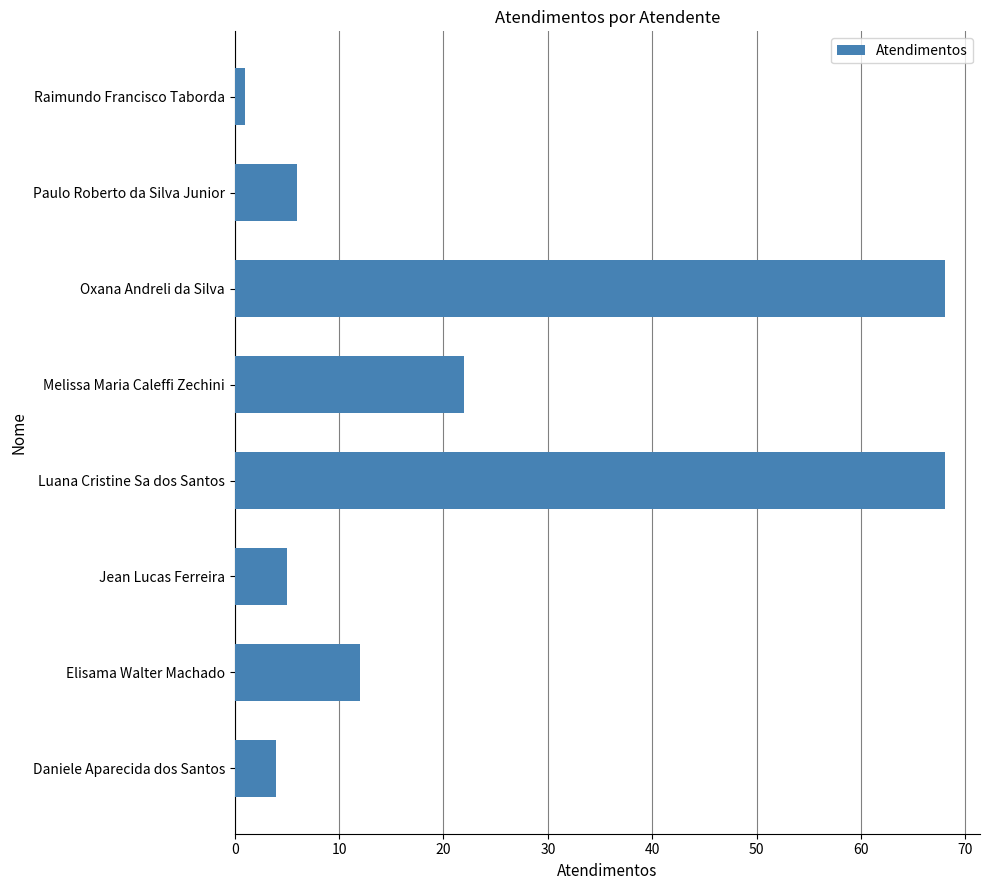

What is the sum of all values?

186